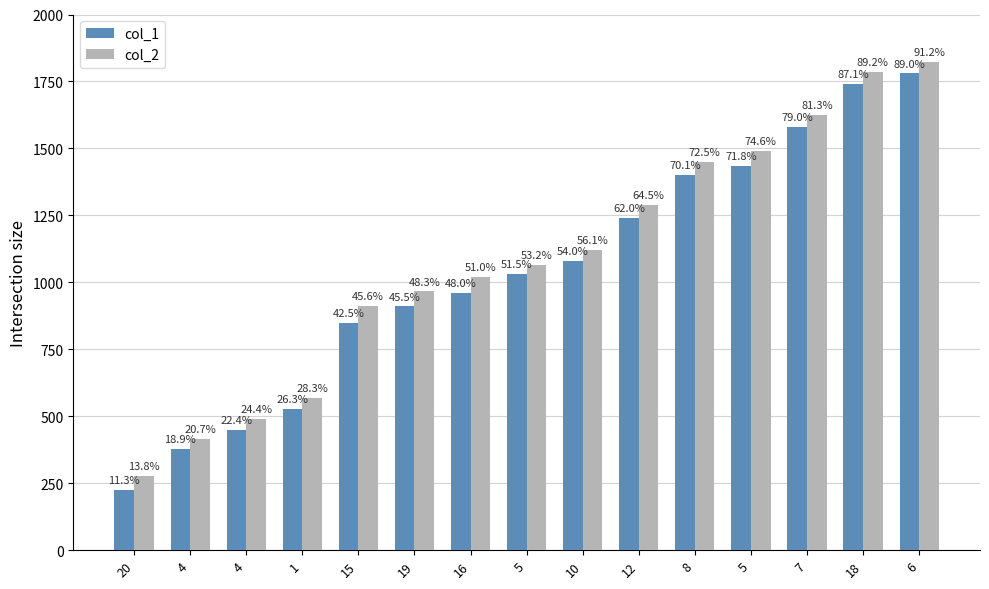

What is the highest value of the col_2 series?

1824